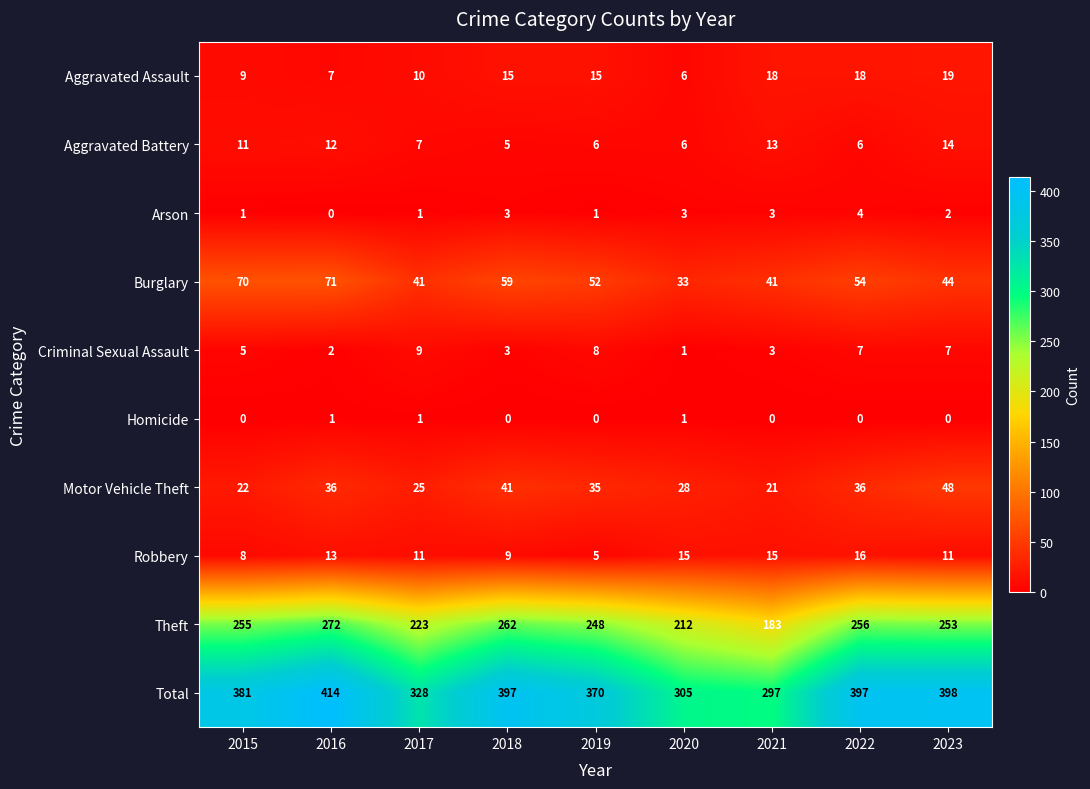

Which category has the lowest value in the Motor Vehicle Theft series?

2021